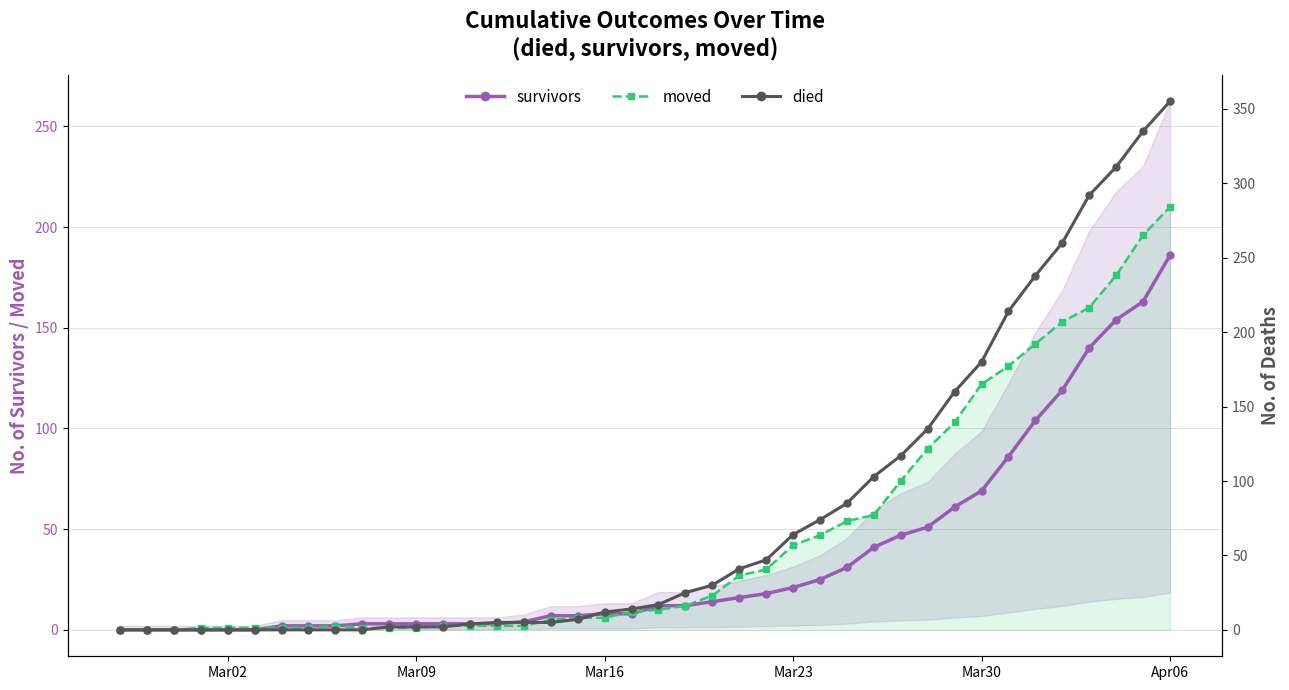

What is the maximum value for moved?

210